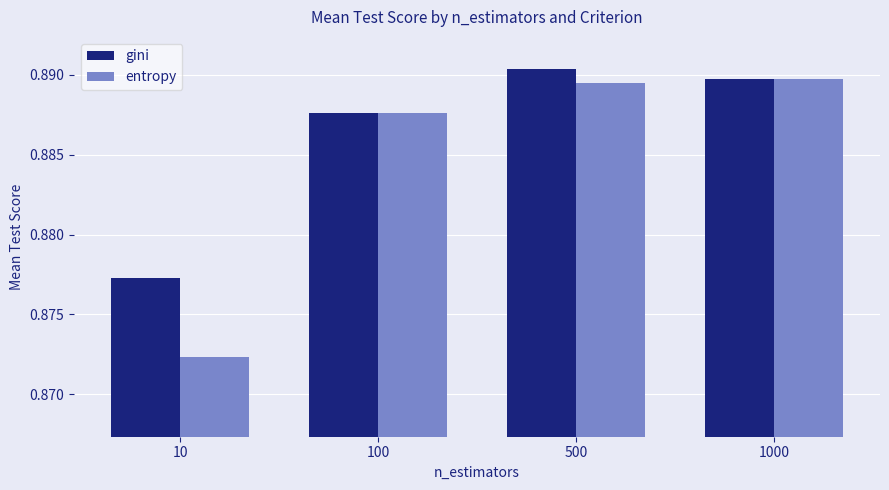

At which category does the chart reach its minimum across all series?

10